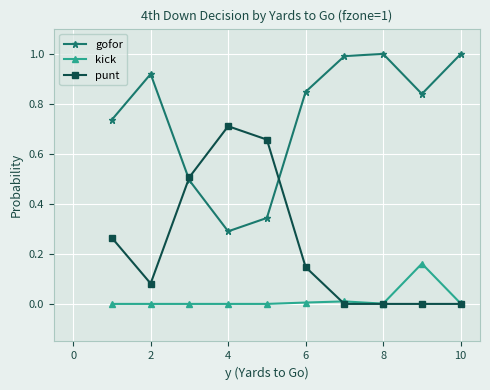

How many data points does each series have?

10